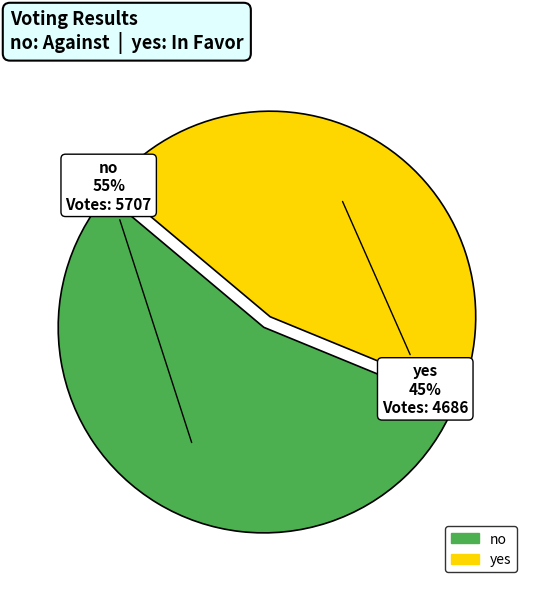

Count the number of slices in the pie.

2